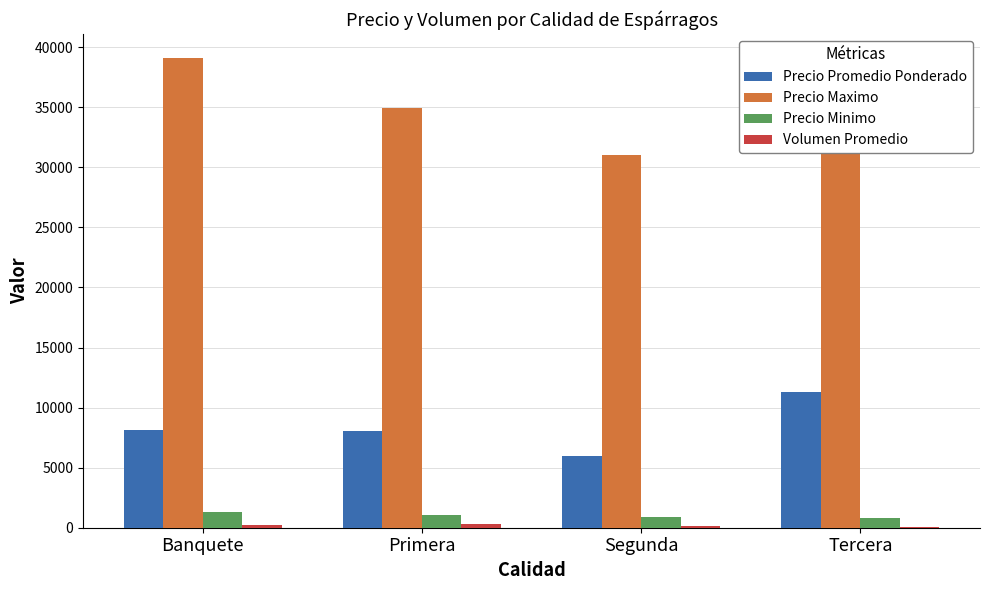

Which series has the largest total across all categories?

Precio Maximo